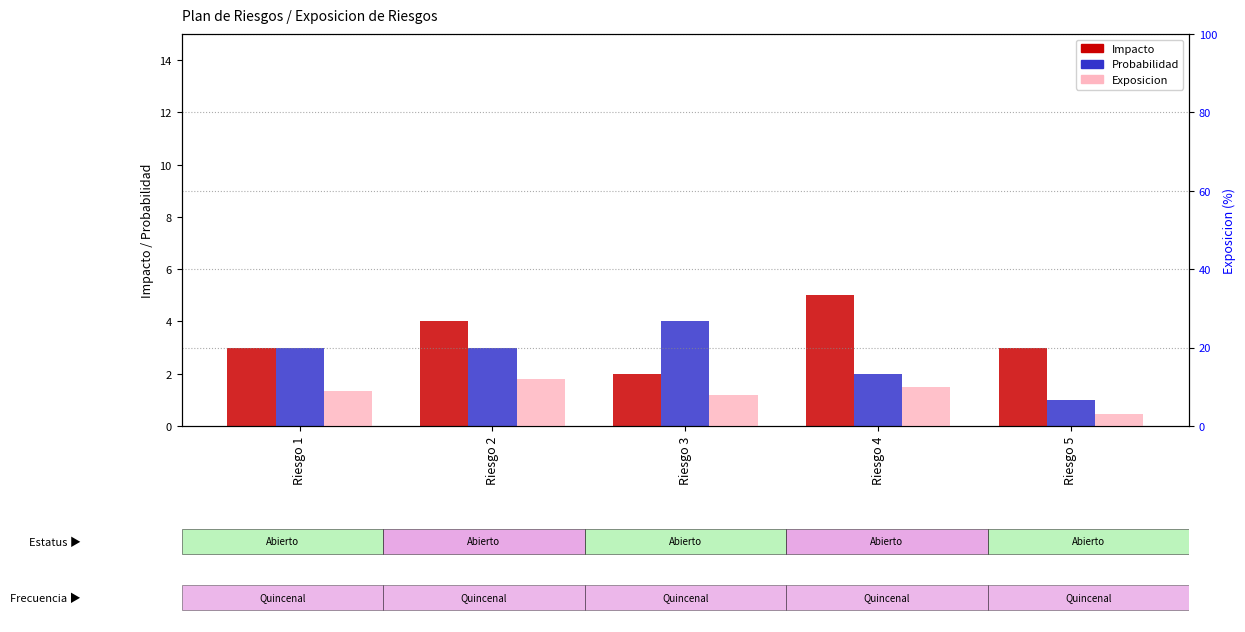

Reading left to right, extract all data points from this chart.

Impacto: Riesgo 1=3	Riesgo 2=4	Riesgo 3=2	Riesgo 4=5	Riesgo 5=3
Probabilidad: Riesgo 1=3	Riesgo 2=3	Riesgo 3=4	Riesgo 4=2	Riesgo 5=1
Exposicion: Riesgo 1=9	Riesgo 2=12	Riesgo 3=8	Riesgo 4=10	Riesgo 5=3